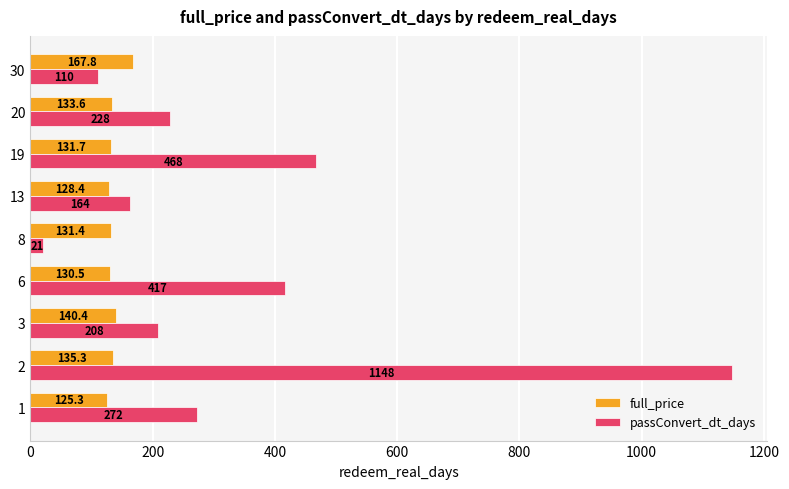

Is the value of full_price at 20 greater than the value of passConvert_dt_days at 3?

No